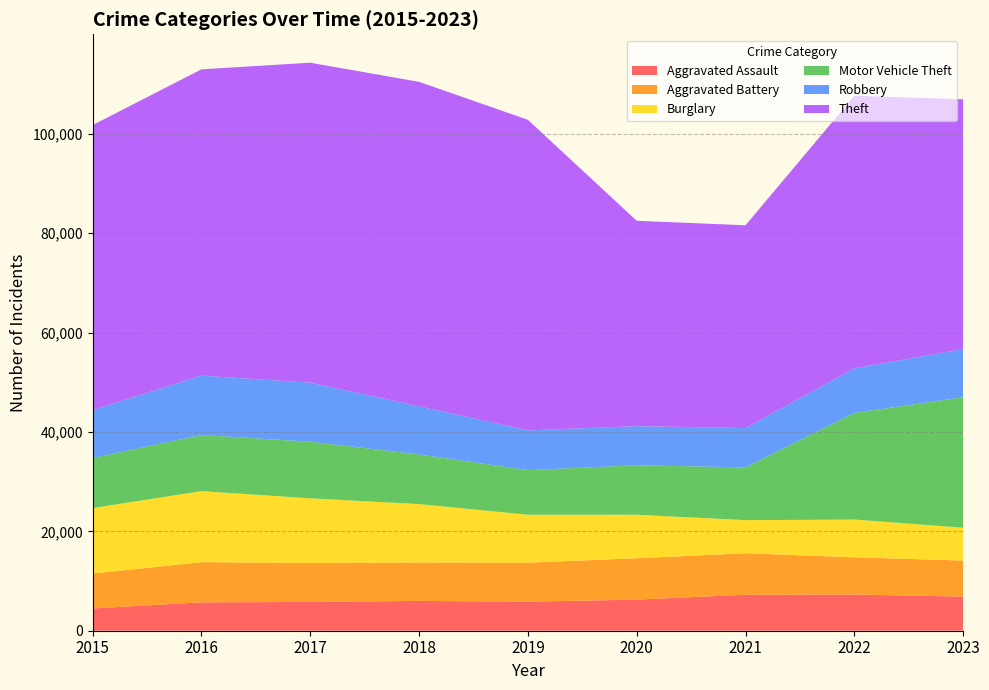

Reading right to left, extract all data points from this chart.

Aggravated Assault: 6868	7281	7242	6263	5841	6001	5793	5712	4480
Aggravated Battery: 7255	7491	8347	8320	7857	7735	7845	8086	7019
Burglary: 6603	7595	6661	8758	9638	11747	13001	14289	13184
Motor Vehicle Theft: 26247	21448	10603	9959	8976	9985	11380	11286	10068
Robbery: 9699	8966	7918	7855	7995	9681	11880	11960	9638
Theft: 50259	54846	40807	41325	62492	65287	64386	61621	57350